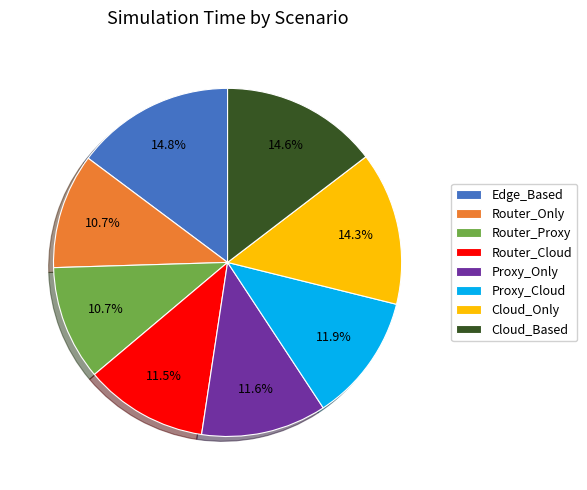

Is Router_Proxy the majority of the pie?

No